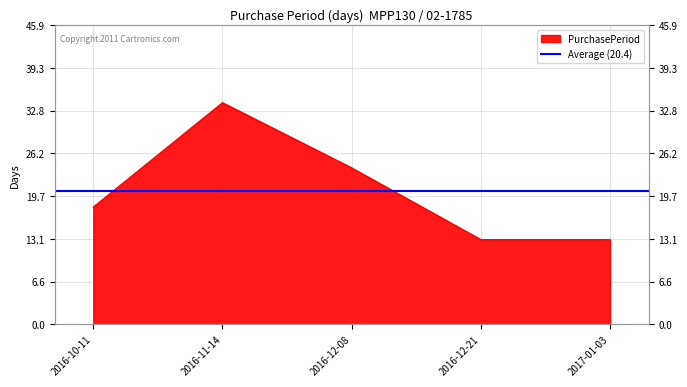

At which label does the data first exceed 18?

2016-11-14